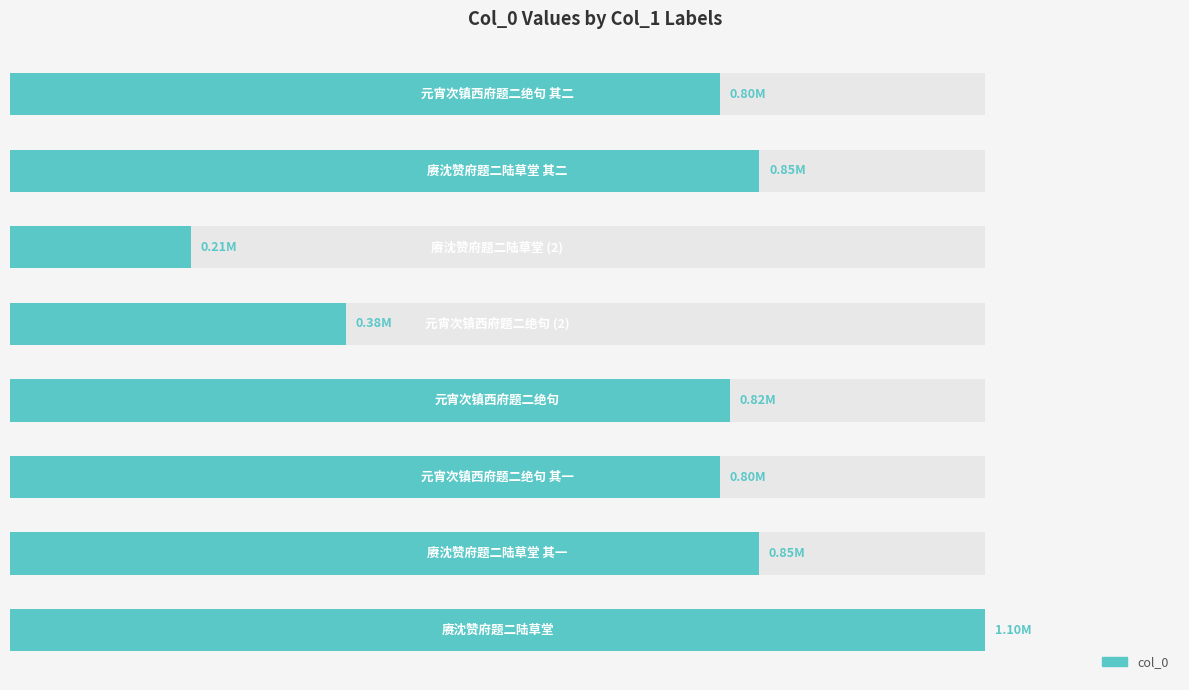

What is the difference between the values at 6 and 5?

643897